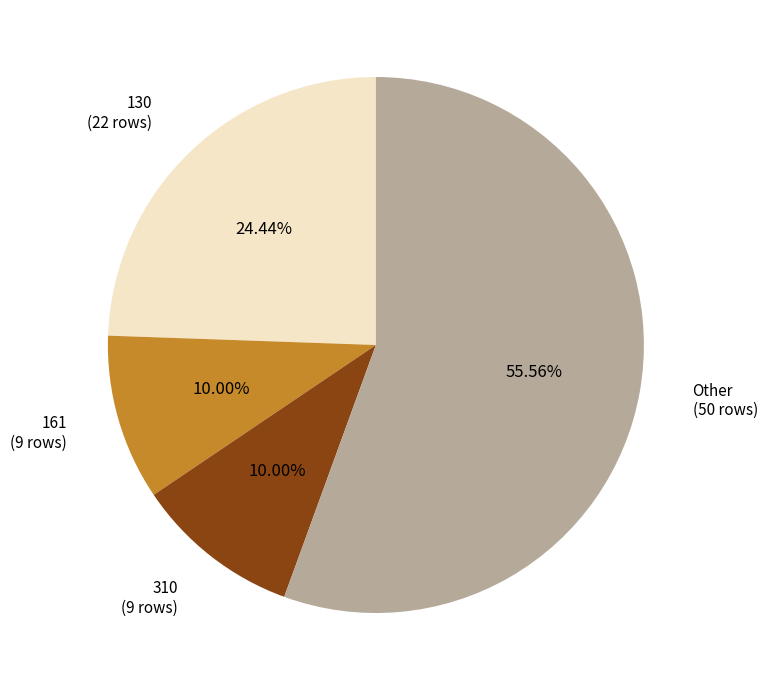

Does any single category account for the majority?

Yes